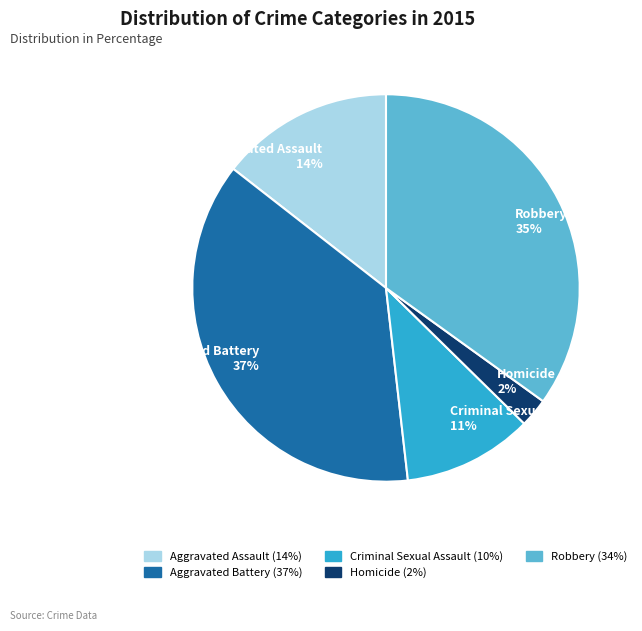

To the nearest percent, what percentage of the pie is Aggravated Battery?

37%